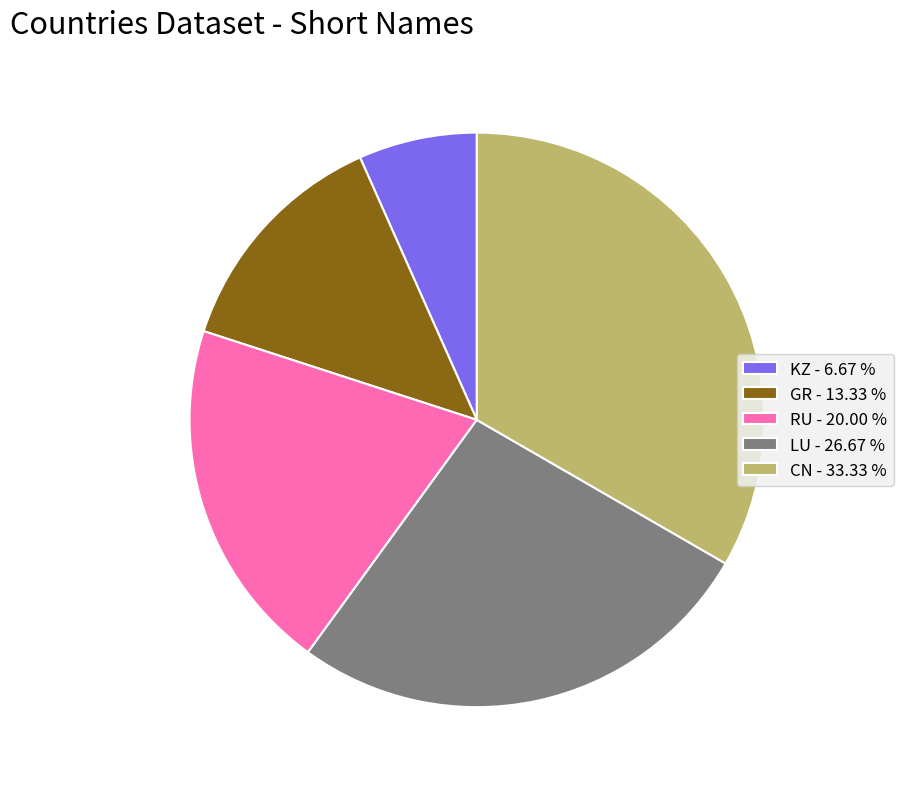

Is it true that LU is 18% of the pie?

False